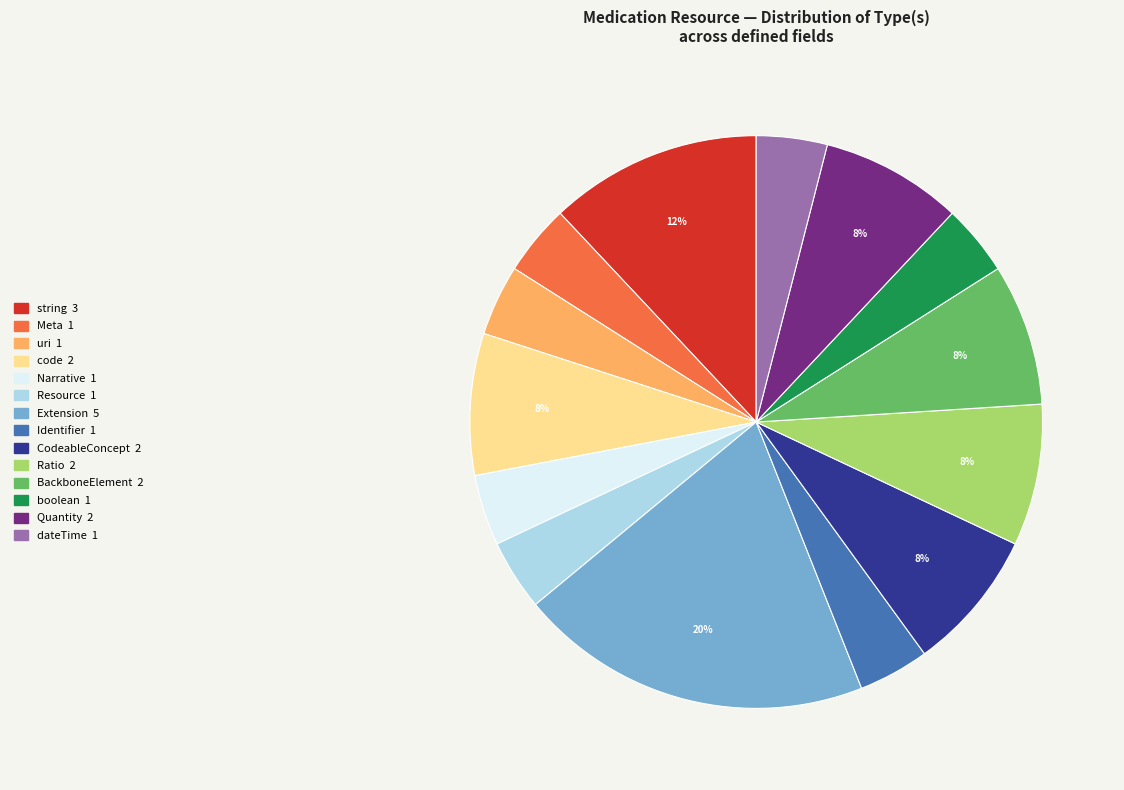

How many slices are in this pie chart?

14